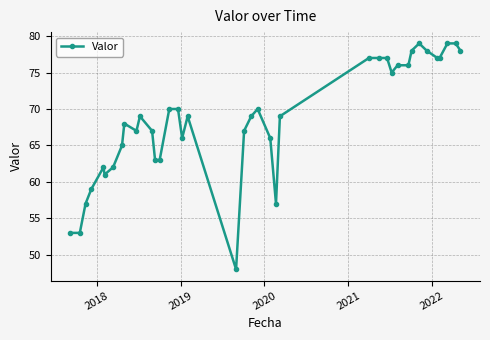

What is the sum of all values?

2673